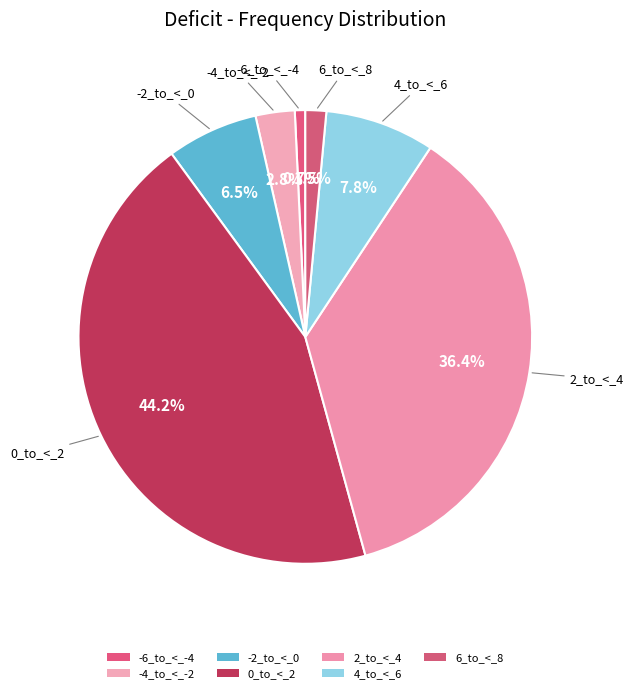

Is there a majority slice in this chart?

No